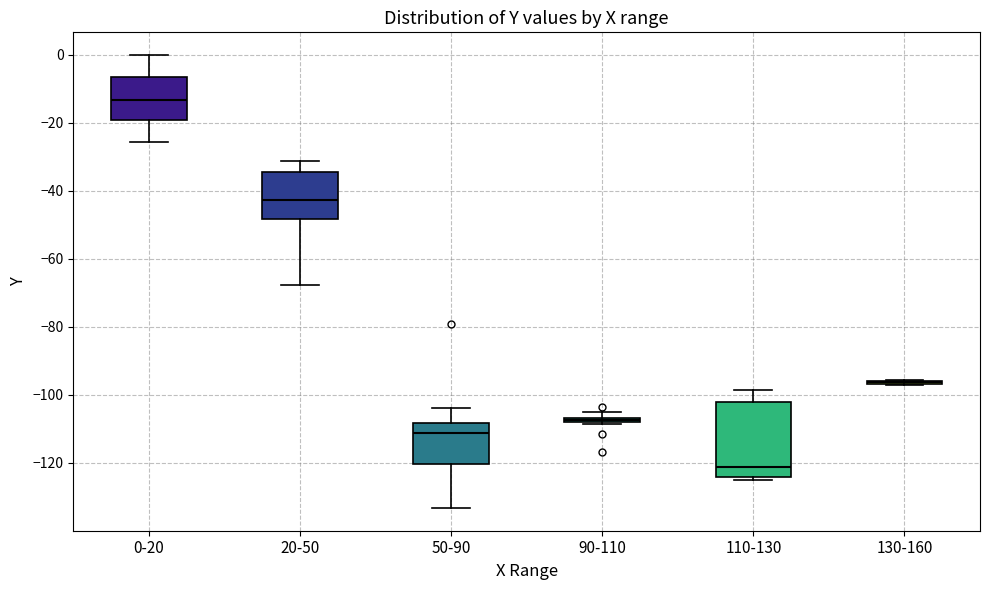

Which box is the tallest, from its lower edge to its upper edge?

110-130